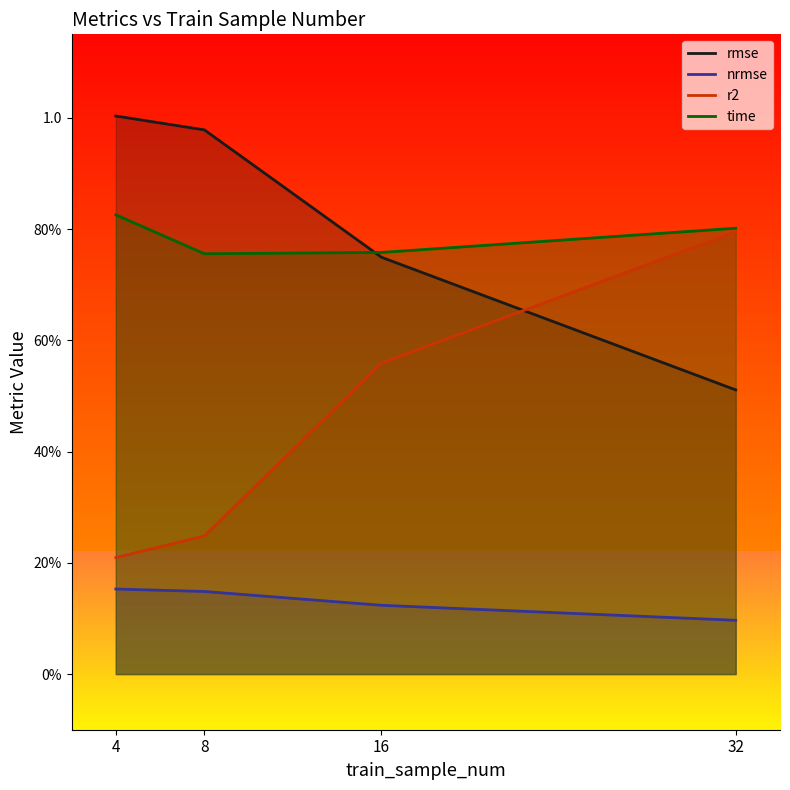

Rank the series at 4 from lowest to highest value.

nrmse, r2, time, rmse